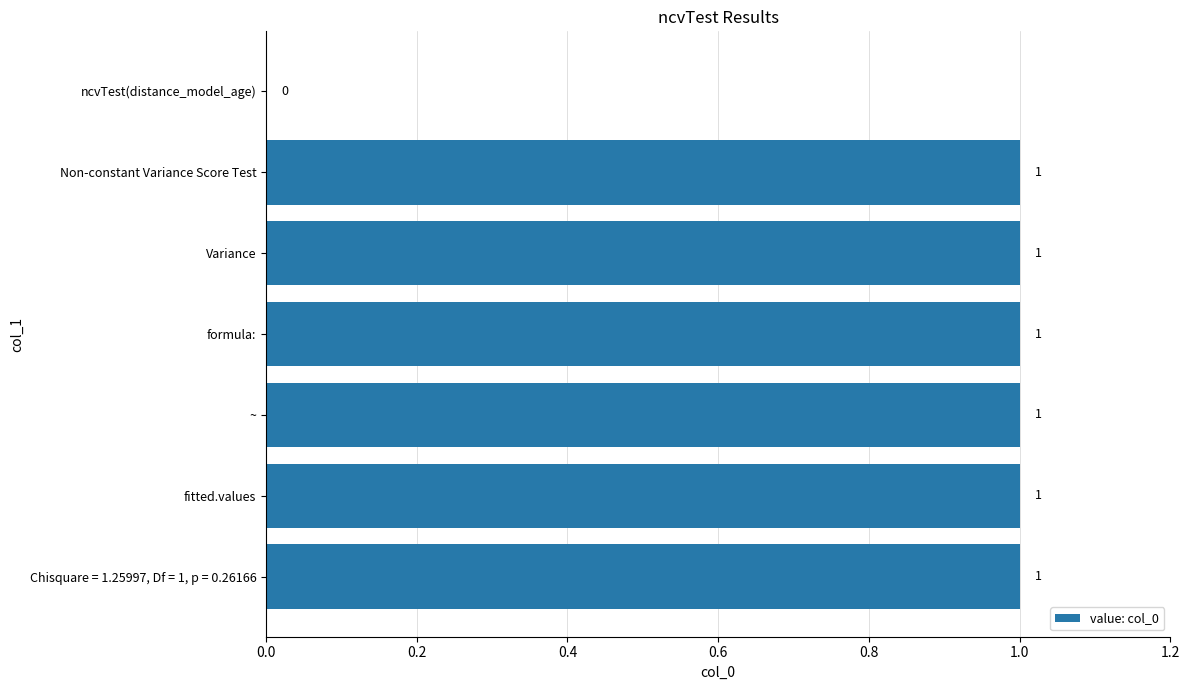

Reading bottom to top, transcribe all the data shown in this chart.

Chisquare = 1.25997, Df = 1, p = 0.26166=1	fitted.values=1	~=1	formula:=1	Variance=1	Non-constant Variance Score Test=1	ncvTest(distance_model_age)=0